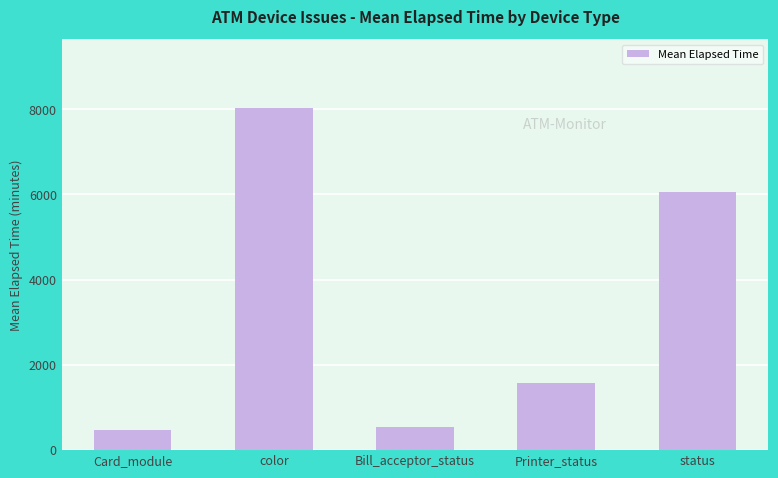

What is the maximum value shown in the chart?

8034.3